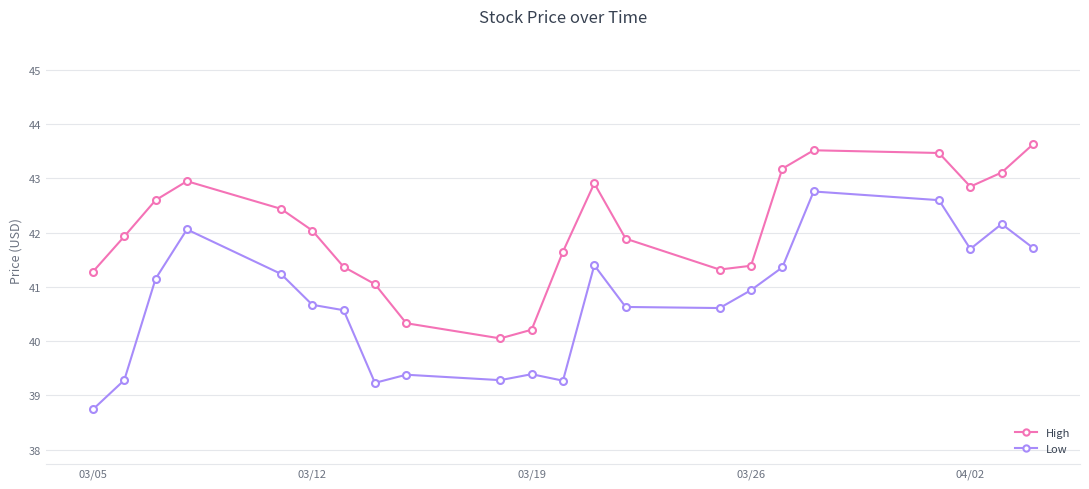

Which series has the widest spread of values?

Low